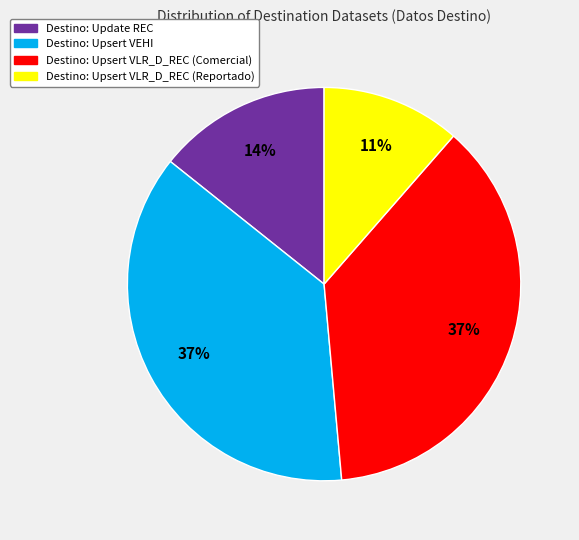

To the nearest percent, what is the average slice percentage?

25%